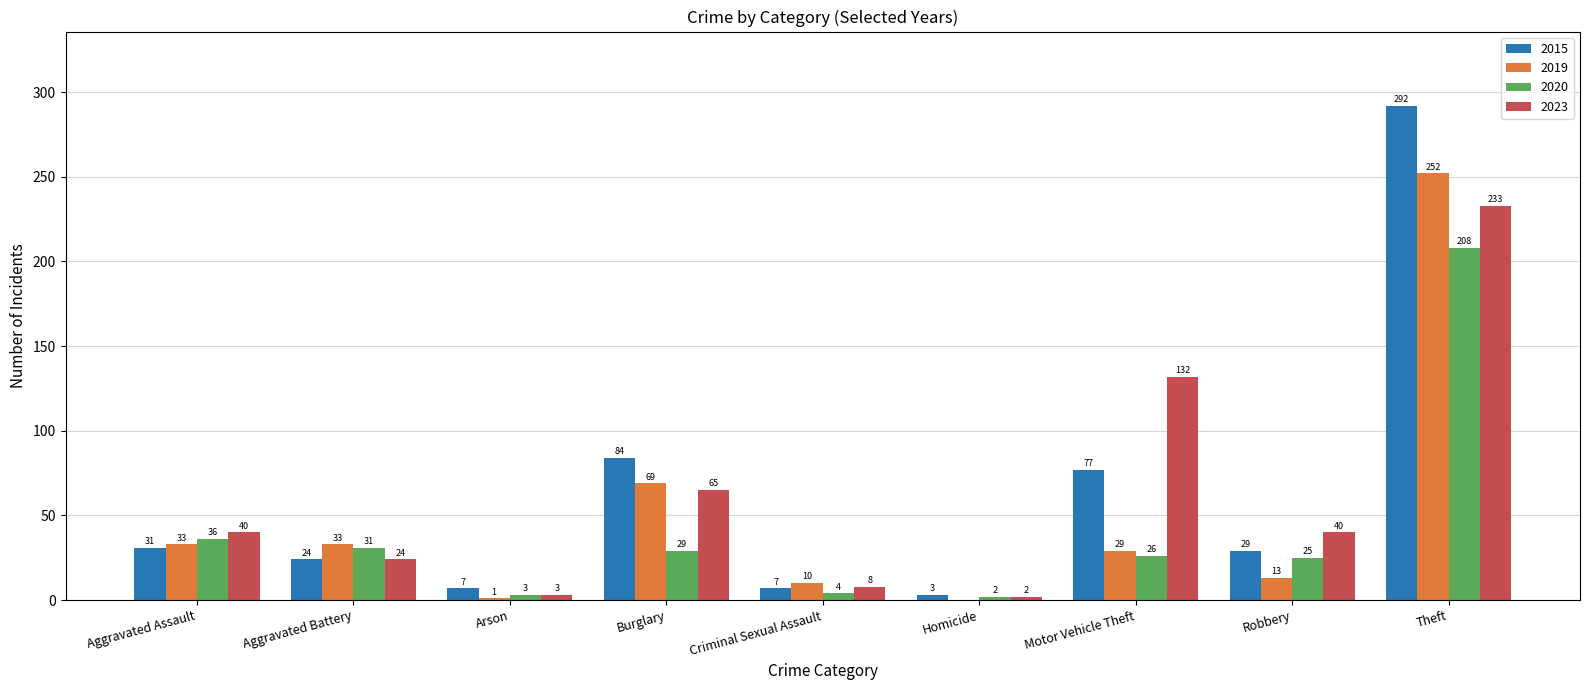

What is the approximate value of 2020 at Criminal Sexual Assault?

4